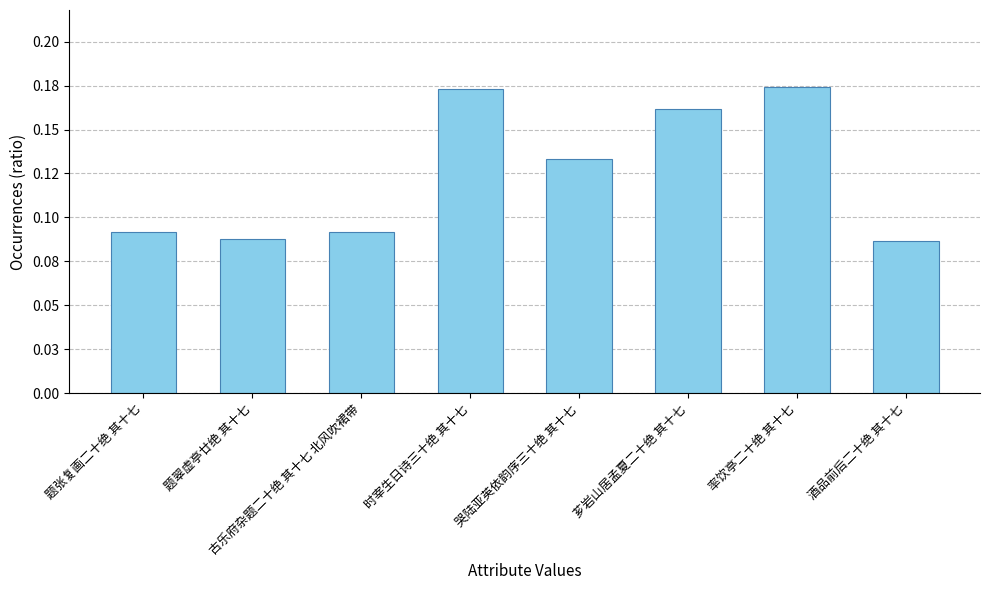

Does the chart contain any negative values?

No